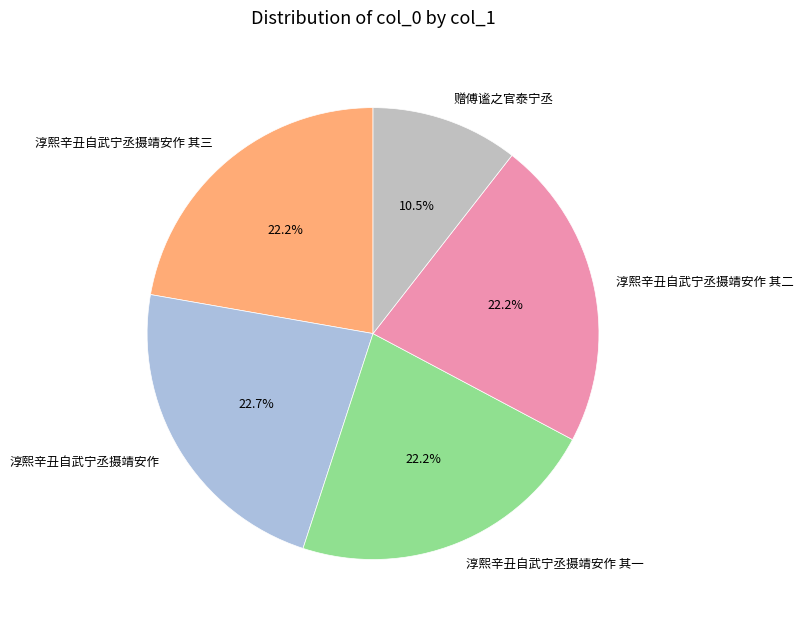

Is it true that 淳熙辛丑自武宁丞摄靖安作 其三 is 10% of the pie?

False